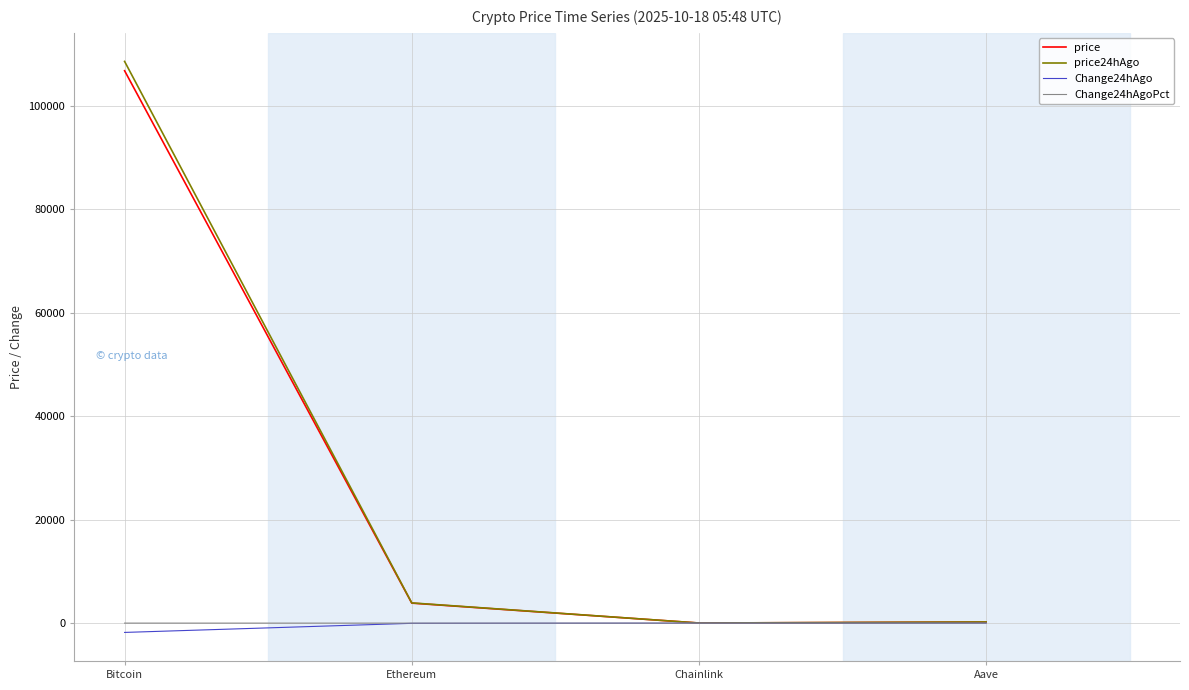

At which label is price closest to 53379?

Ethereum